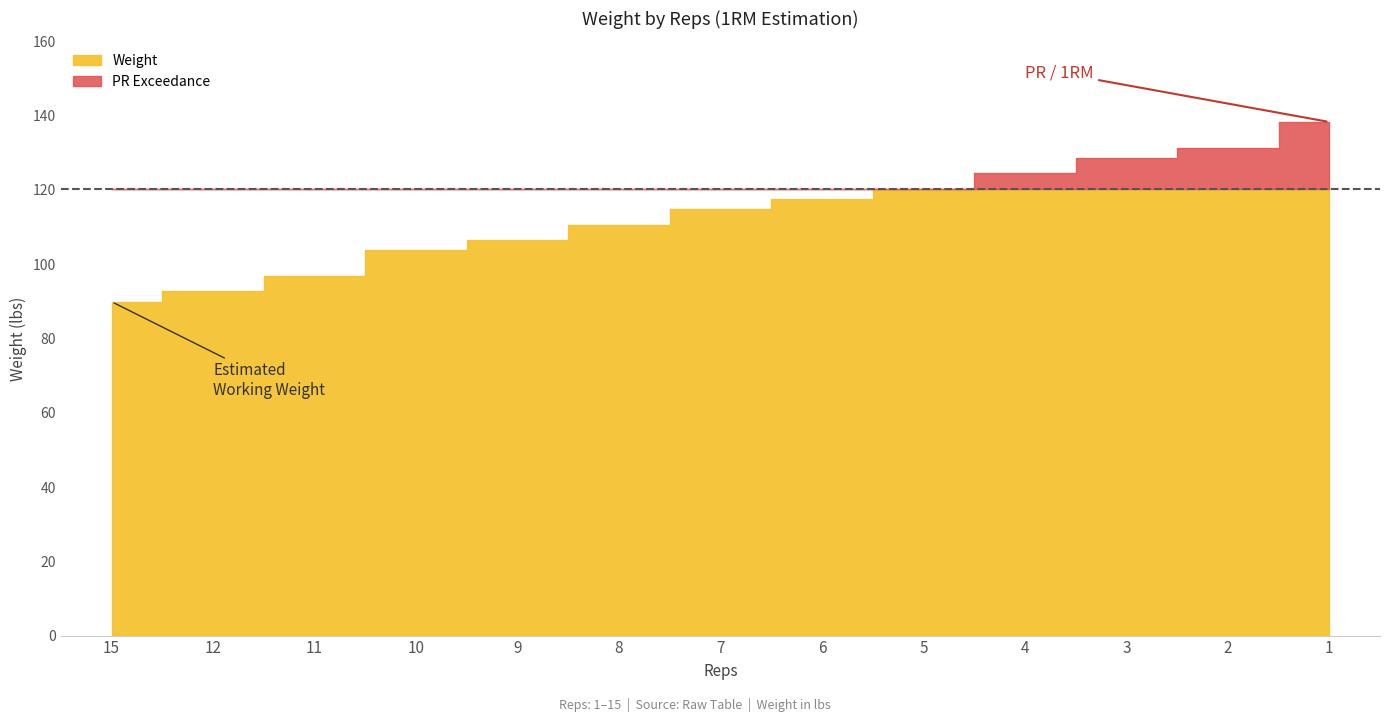

Reading left to right, list all the values displayed in this chart.

Weight: 15=89.9	12=92.7	11=96.8	10=103.7	9=106.5	8=110.6	7=114.8	6=117.5	5=120.3	4=124.5	3=128.6	2=131.4	1=138.3
PR: 15=138.3	12=138.3	11=138.3	10=138.3	9=138.3	8=138.3	7=138.3	6=138.3	5=138.3	4=138.3	3=138.3	2=138.3	1=138.3